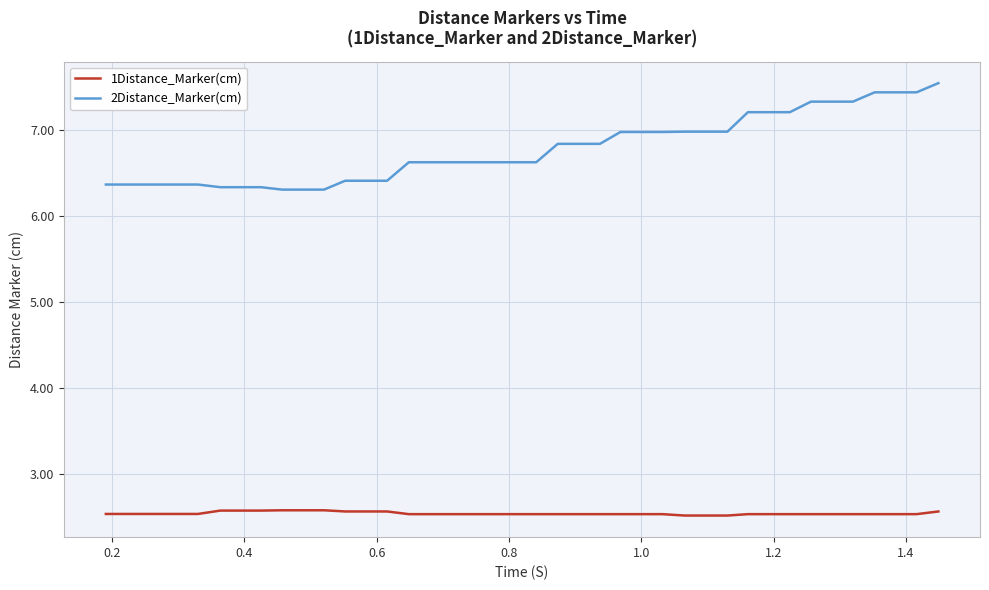

List the series in order of their peak value, highest first.

2Distance_Marker(cm), 1Distance_Marker(cm)